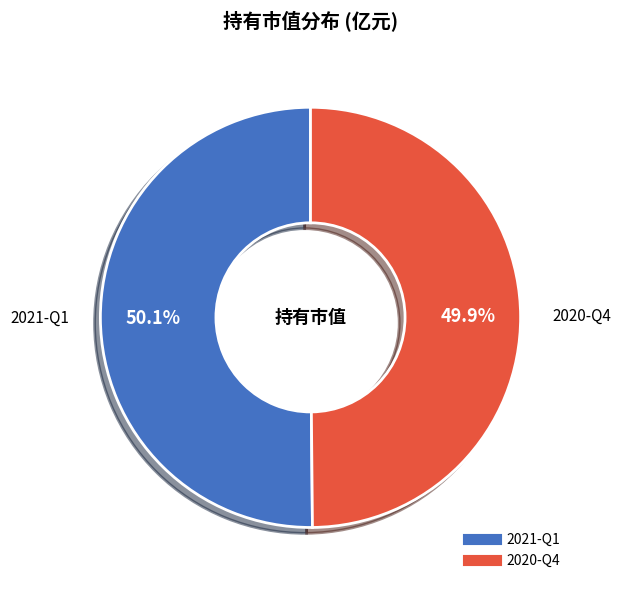

Is the sum of 2020-Q4 and 2021-Q1 greater than half?

Yes